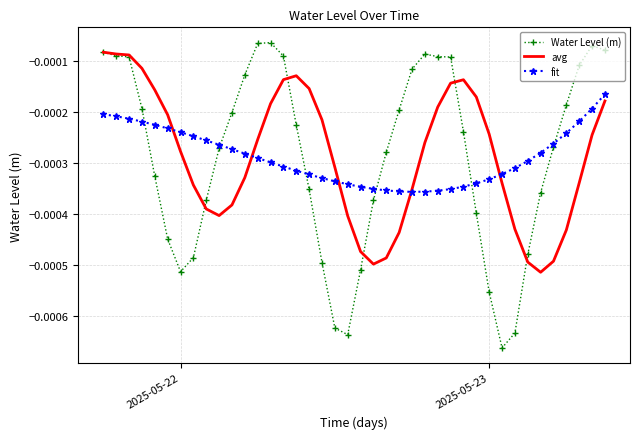

Which series has the widest spread of values?

Water Level (m)